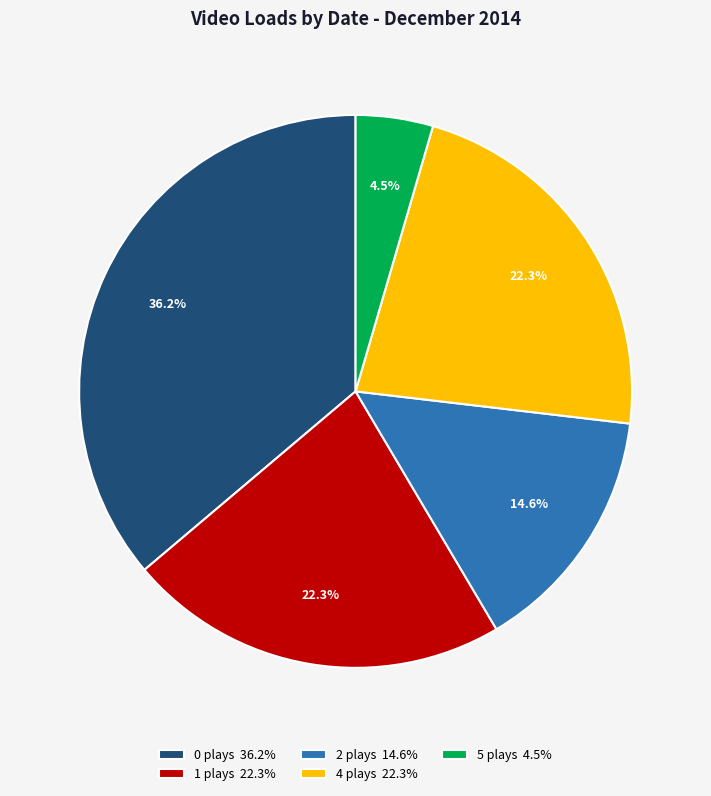

To the nearest percent, what is the difference between the largest and smallest slice percentages?

32%